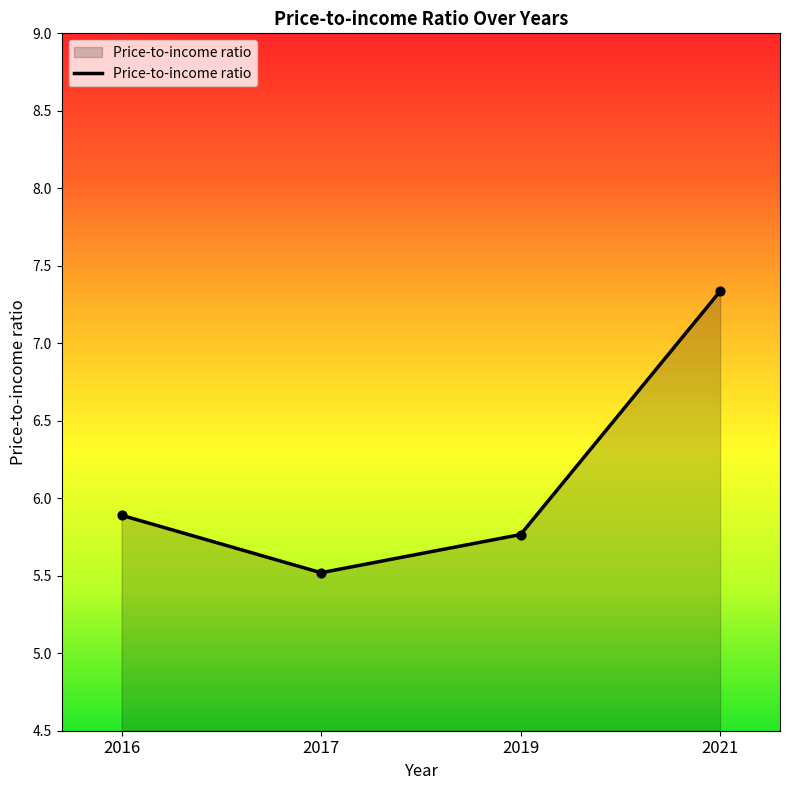

What is the change in value from 2017 to 2021?

+1.8